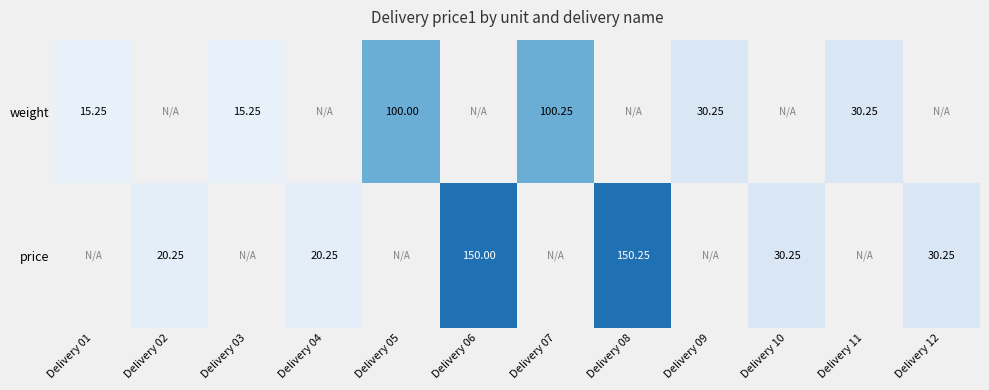

Is it true that price equals 150.0 at Delivery 06?

True